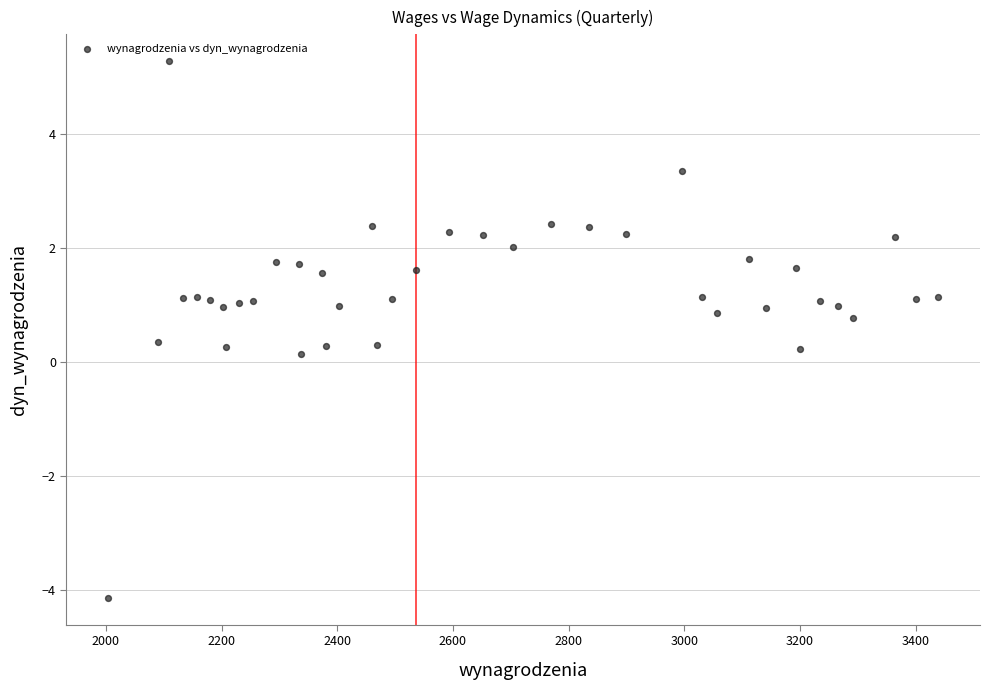

What is the range of X values (max minus min)?

1435.8